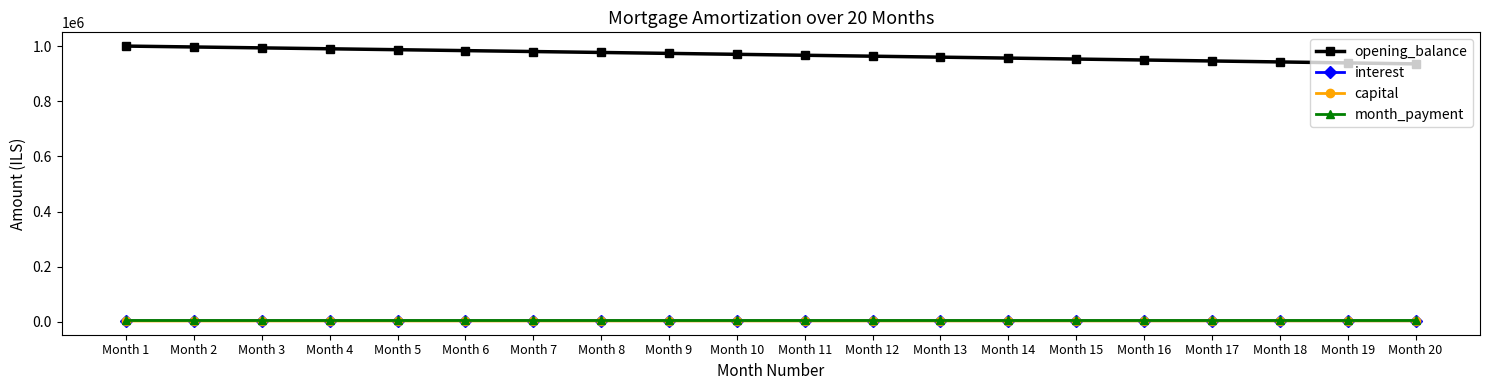

What is the maximum value shown in the chart?

1000000.0